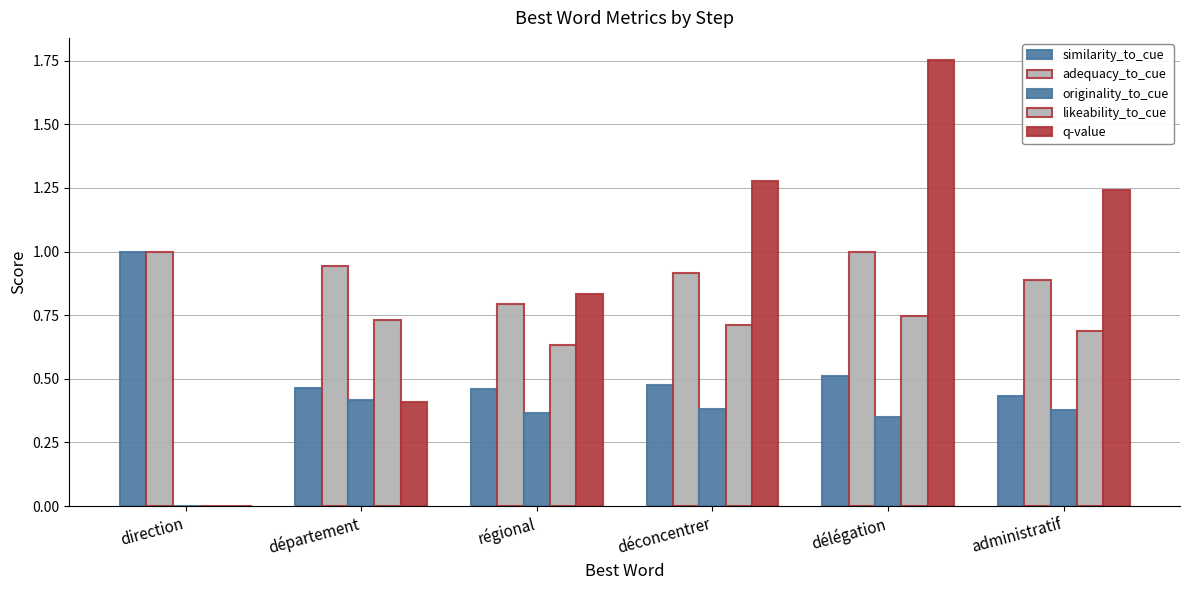

At direction, list the series in order from largest to smallest.

similarity_to_cue, adequacy_to_cue, originality_to_cue, likeability_to_cue, q-value